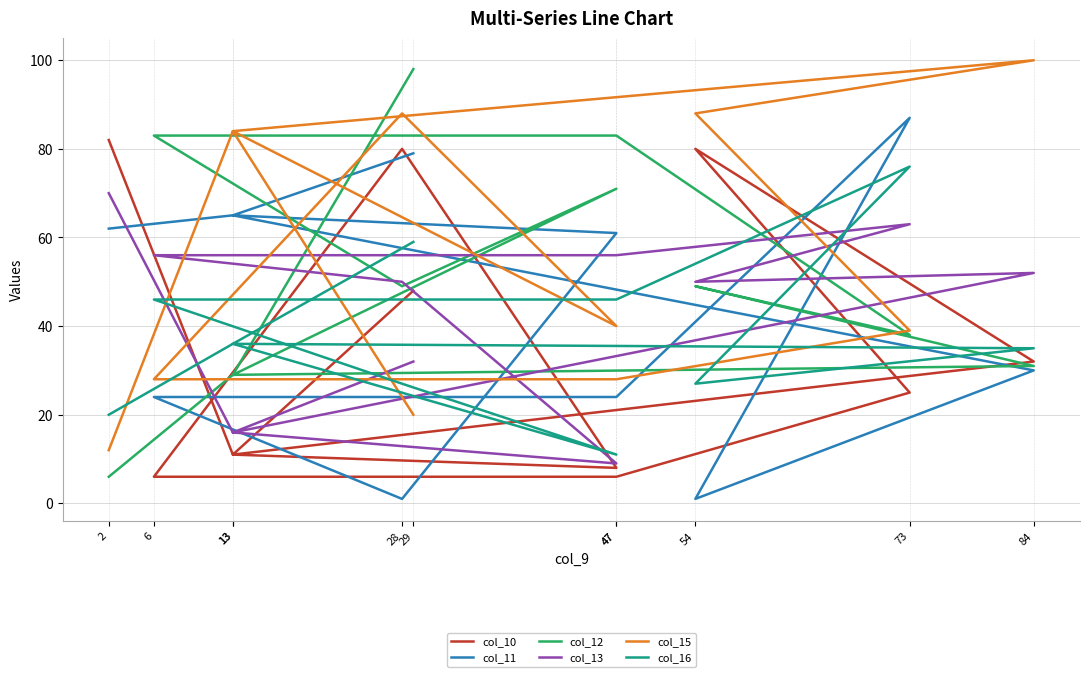

Where is col_16 nearest to the value 43?

6